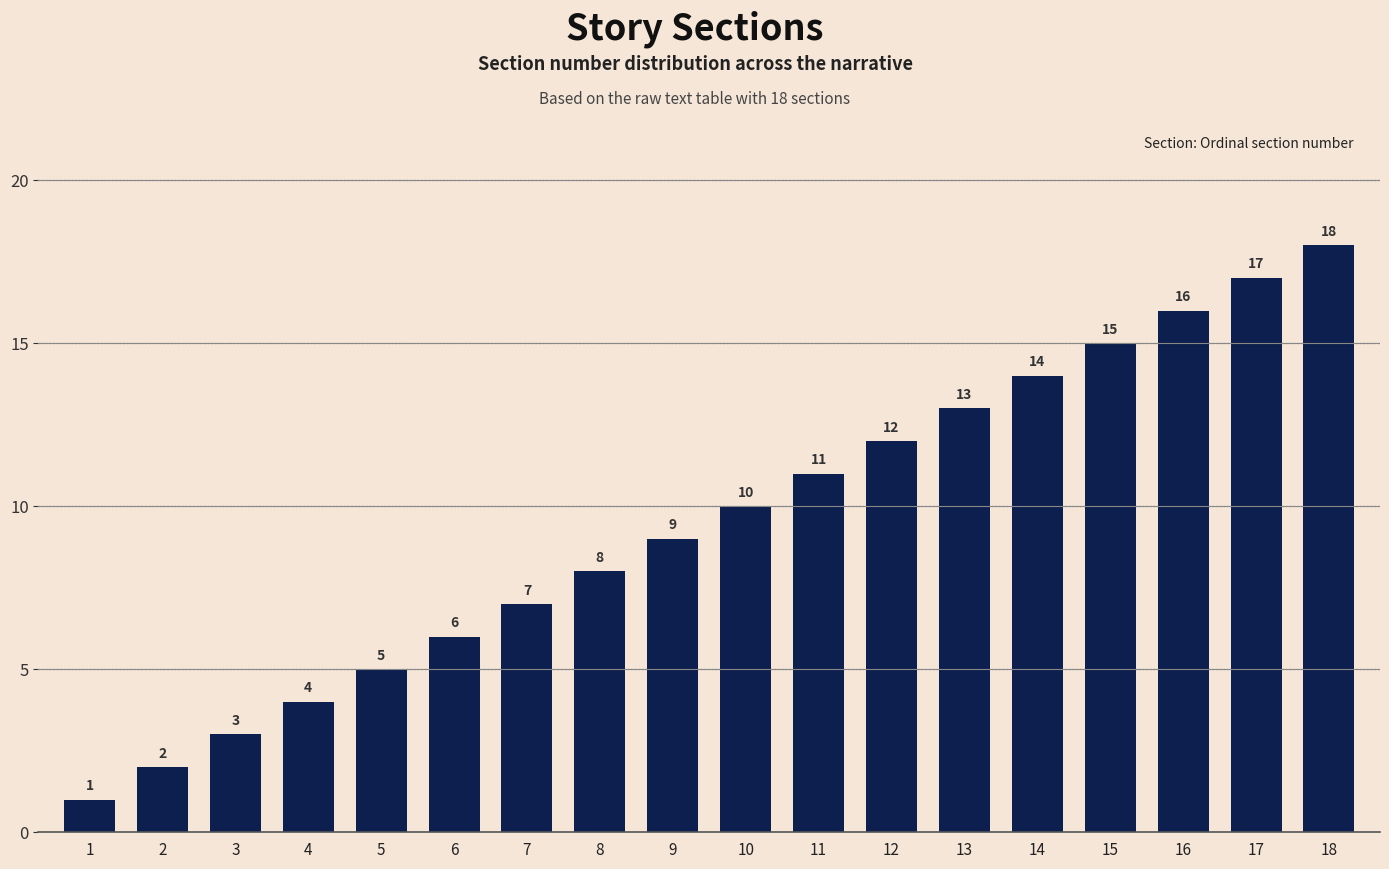

What is the value of the 3rd bar from the left?

3